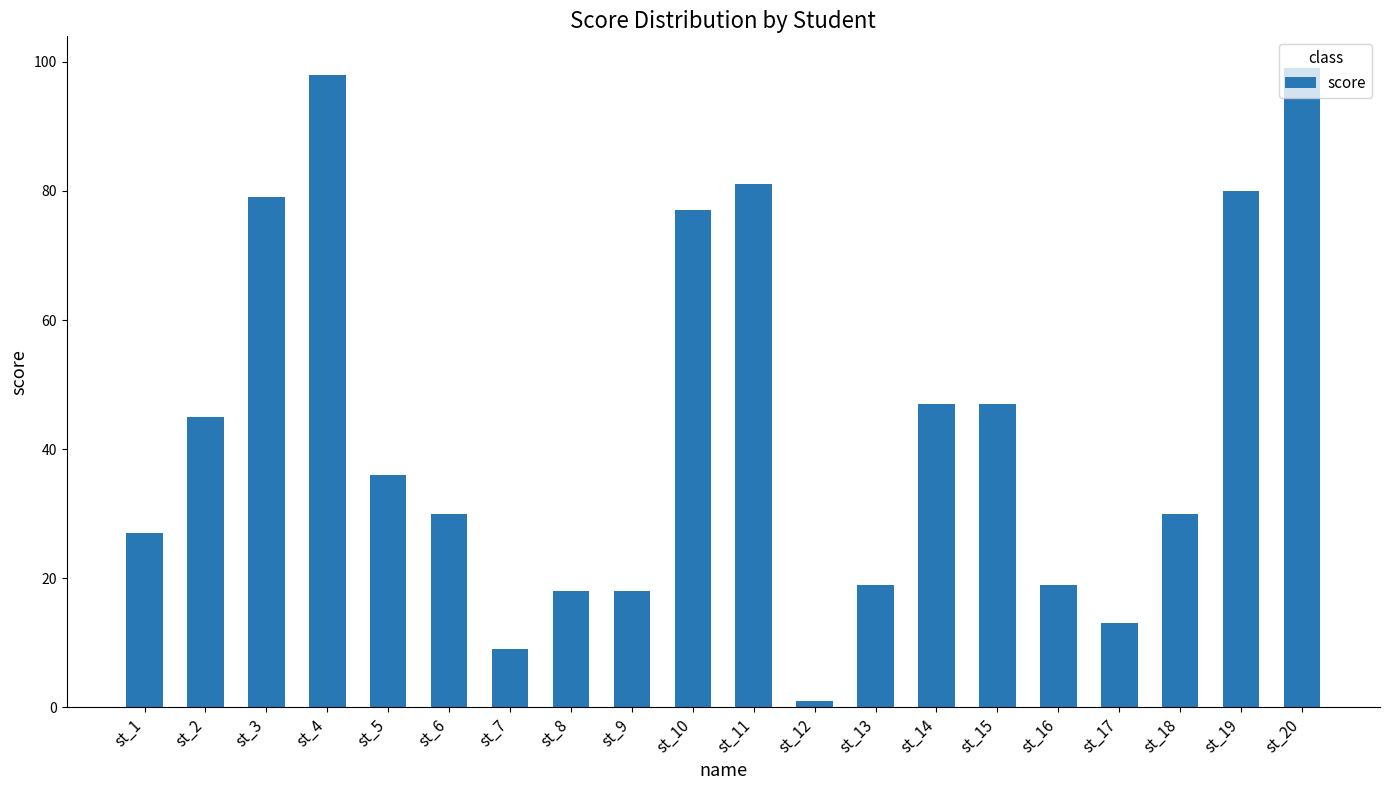

Are the bars horizontal?

No